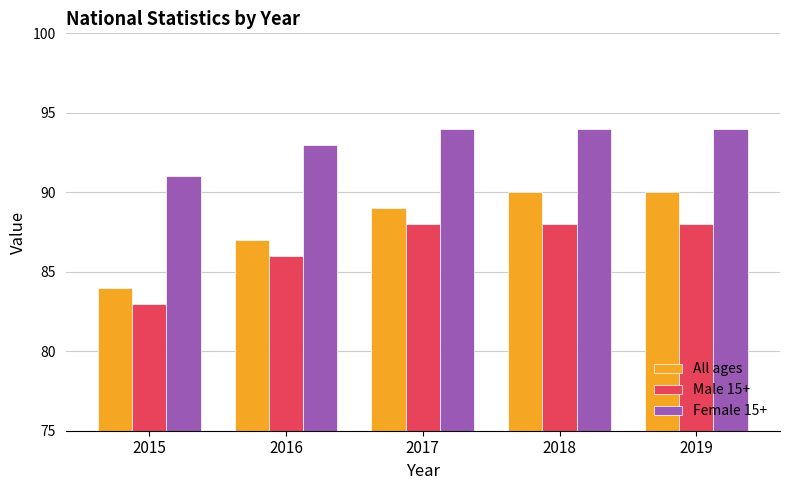

How many bars are there in total?

15